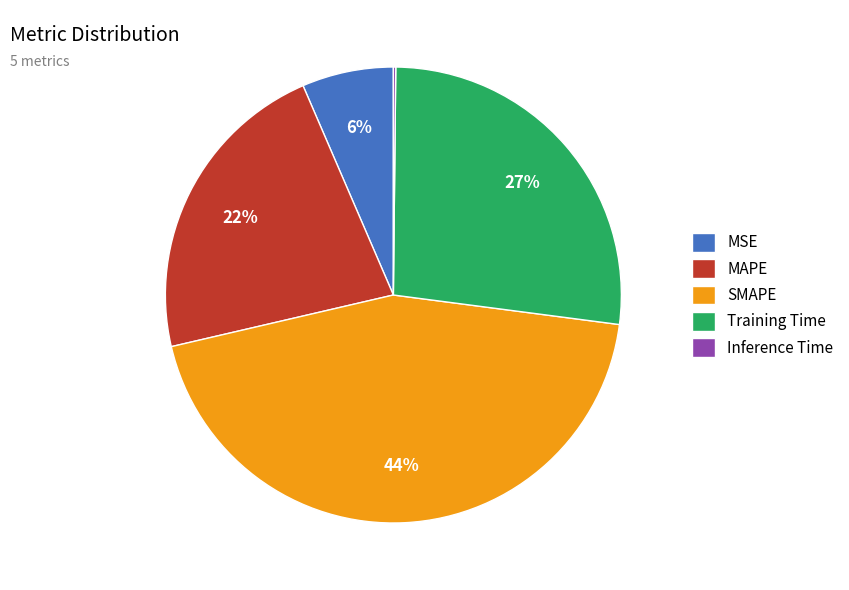

To the nearest percent, what portion does Training Time represent?

27%